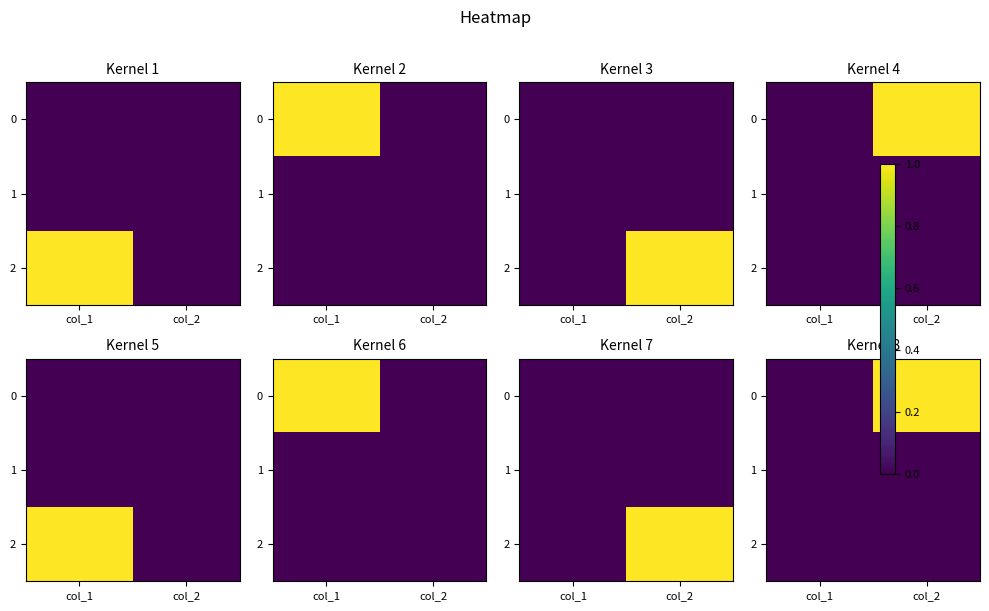

Between col_1 and col_2, which is larger?

col_2